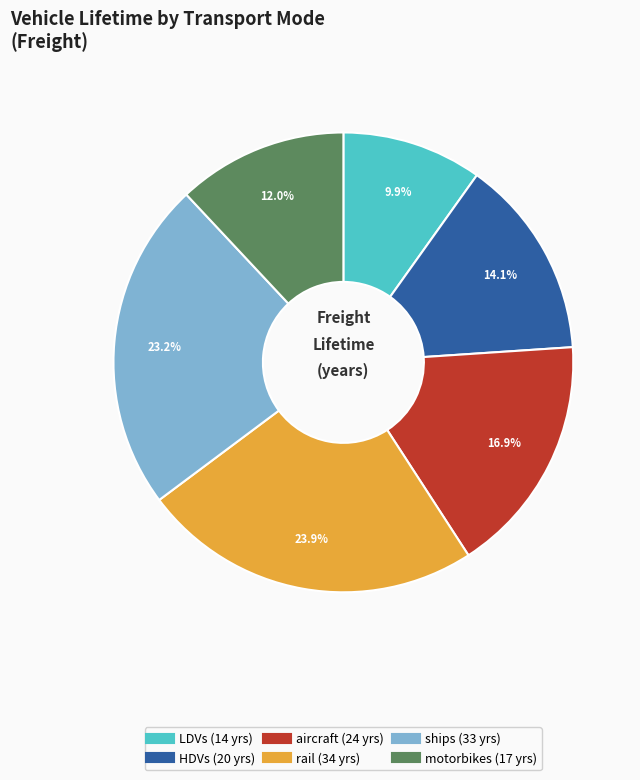

Between rail and LDVs, which is larger?

rail